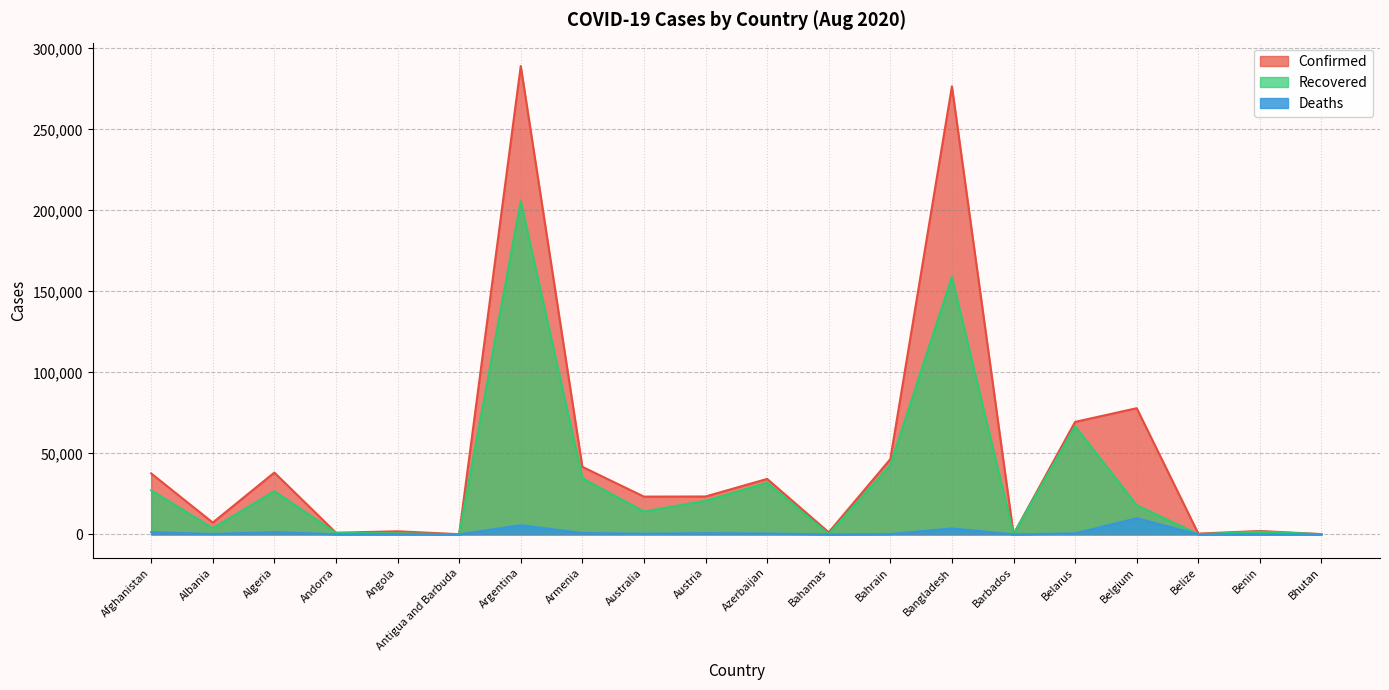

What is the average value of the Confirmed series?

48596